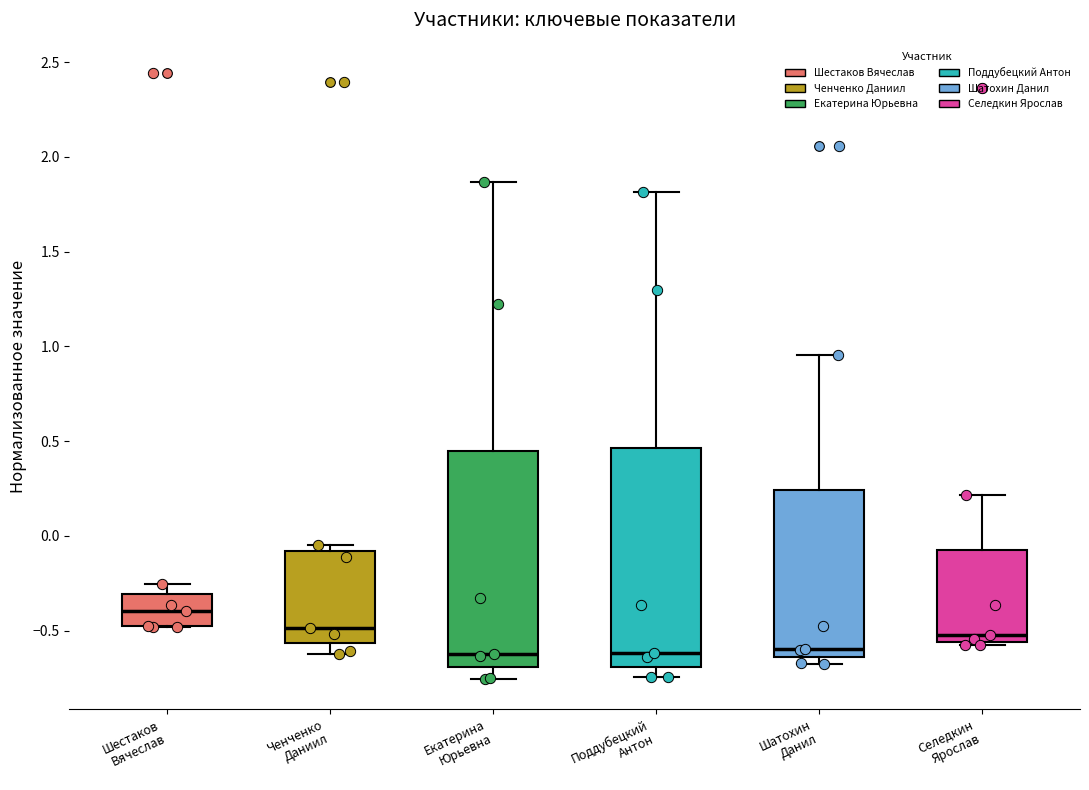

Where is the upper edge of the box for Шатохин Данил on the y-axis? The values are not printed on the chart, so give them approximately, as read against the axis.

0.25